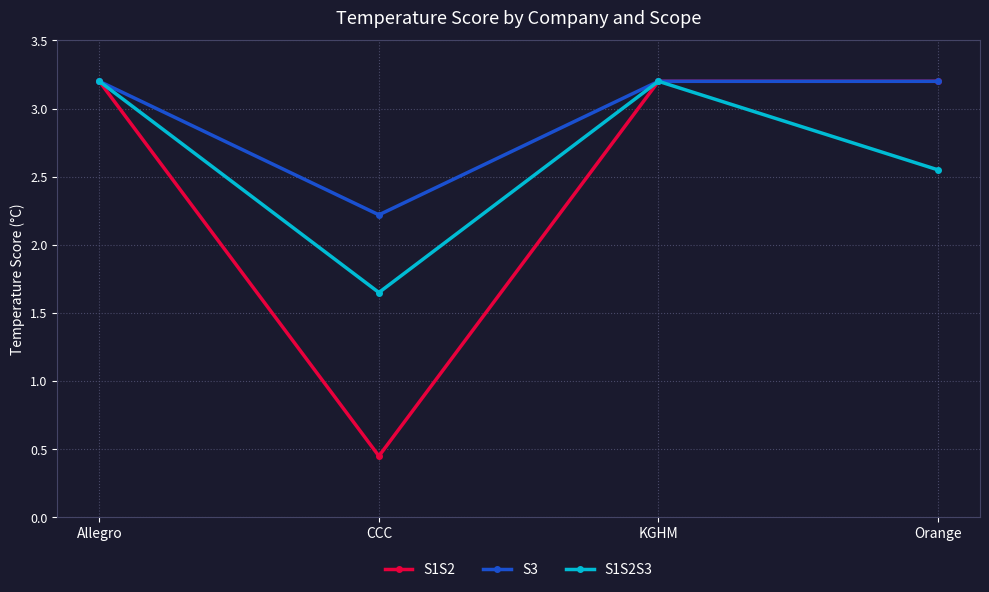

Where is the first local minimum for S1S2?

CCC